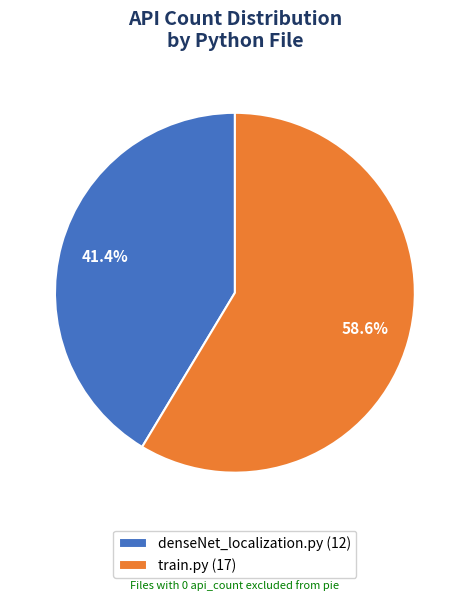

To the nearest percent, what portion does denseNet_localization.py represent?

41%